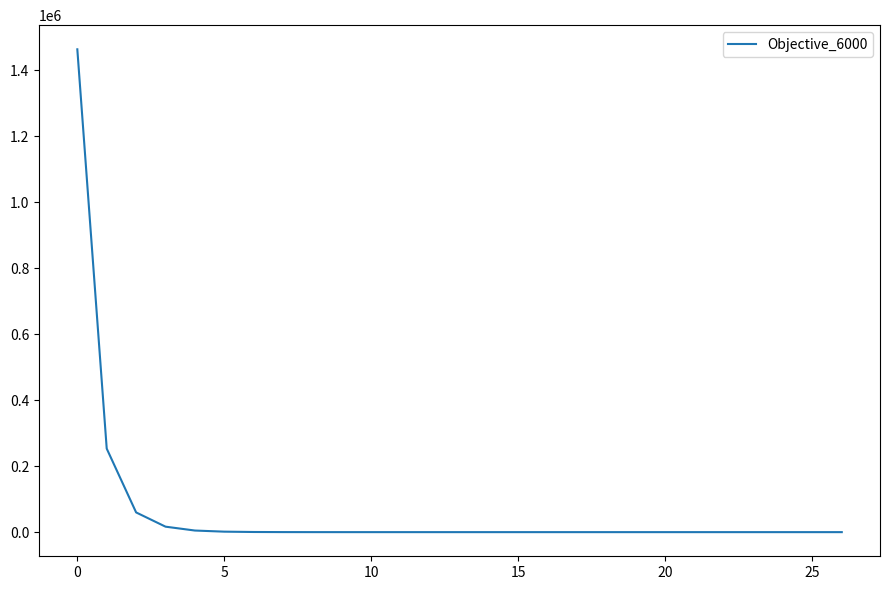

What is the greatest value displayed?

1463551.6